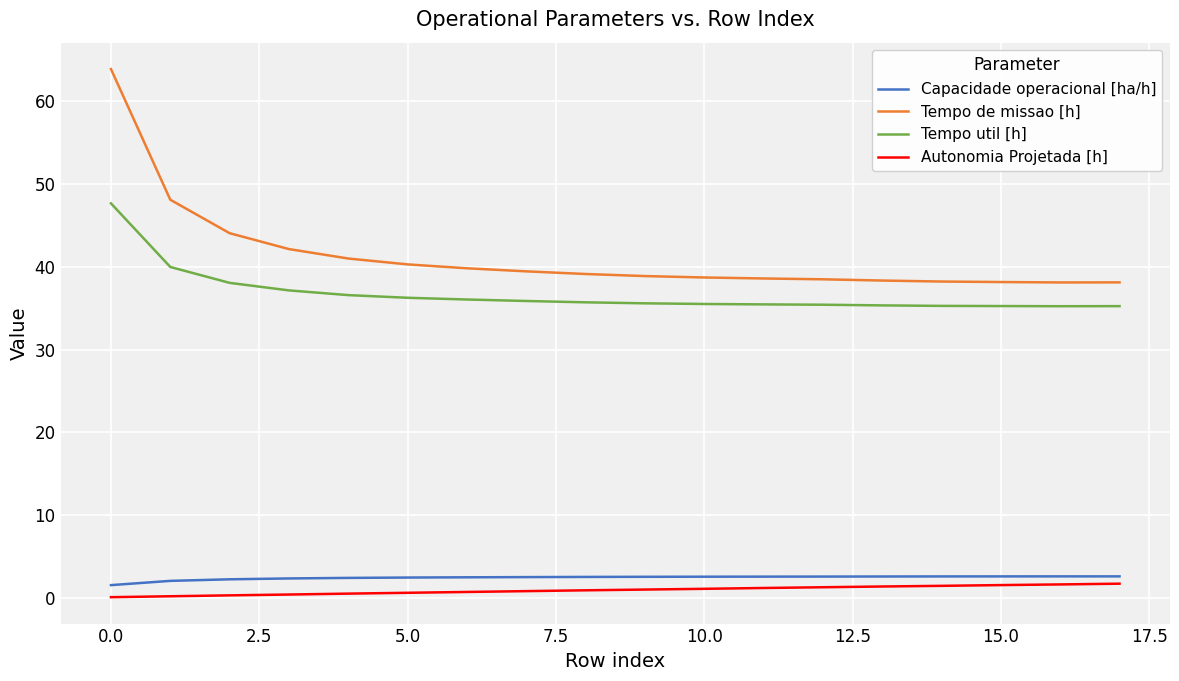

Which series has the largest total across all categories?

Tempo de missao [h]